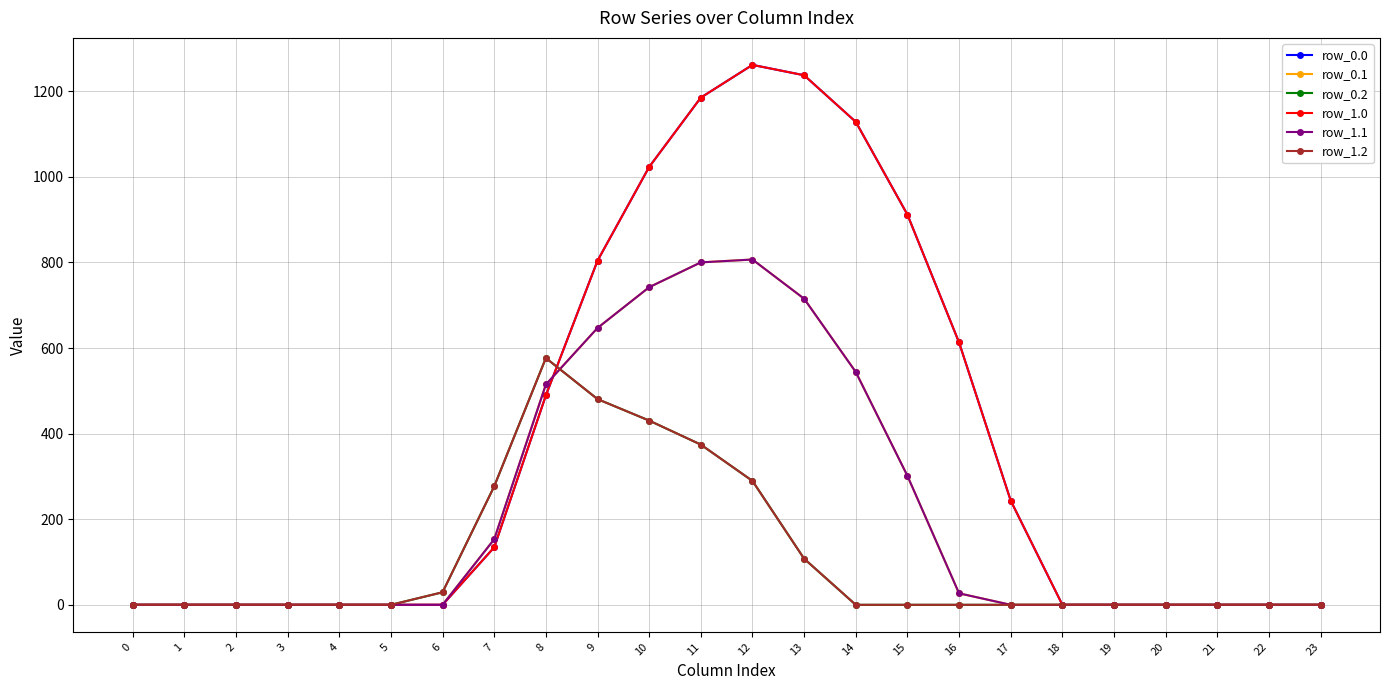

Does the chart have visible grid lines?

Yes